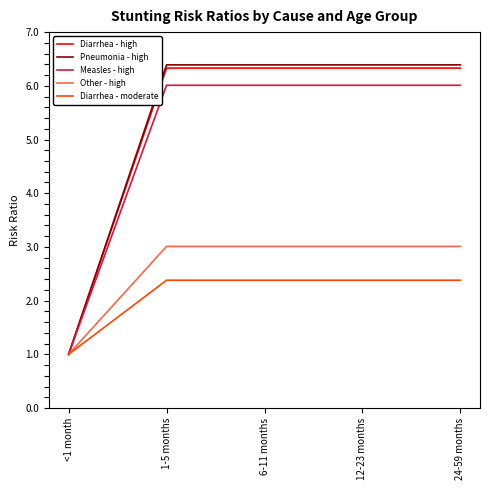

True or false: Pneumonia - high has a value of 6.4 at 24-59 months.

True